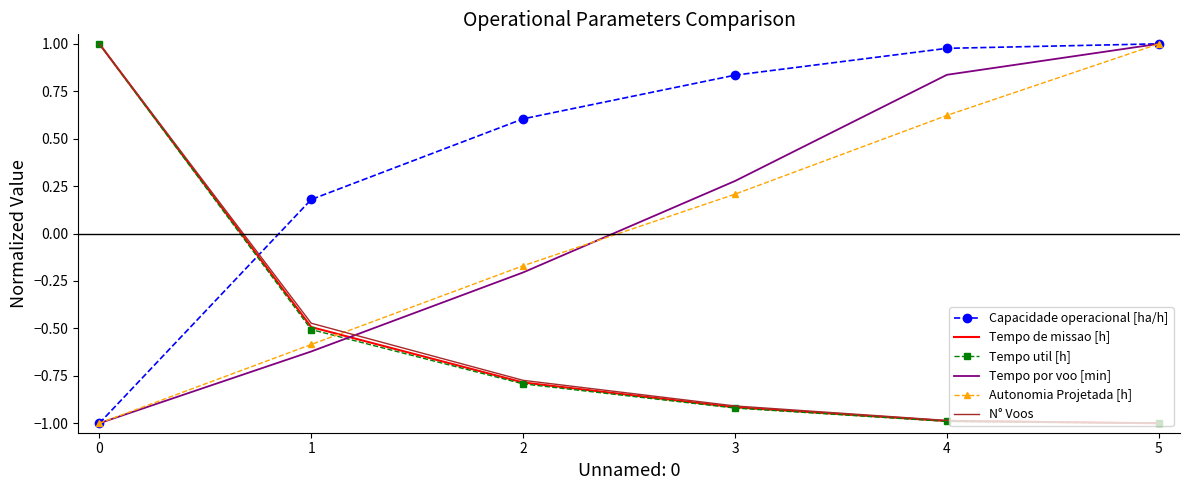

How many values in the Tempo de missao [h] series exceed 0?

1